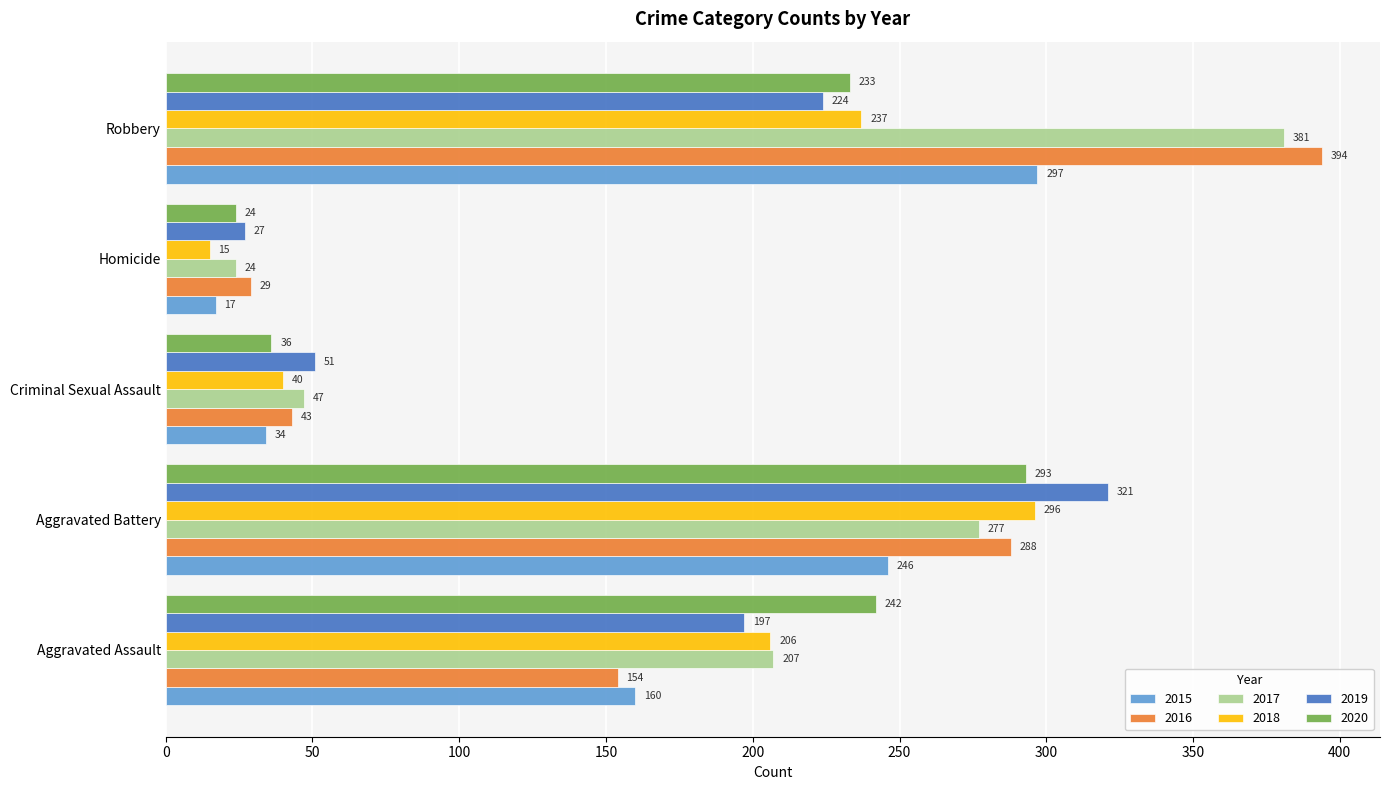

What is the total value across all series at Criminal Sexual Assault?

251